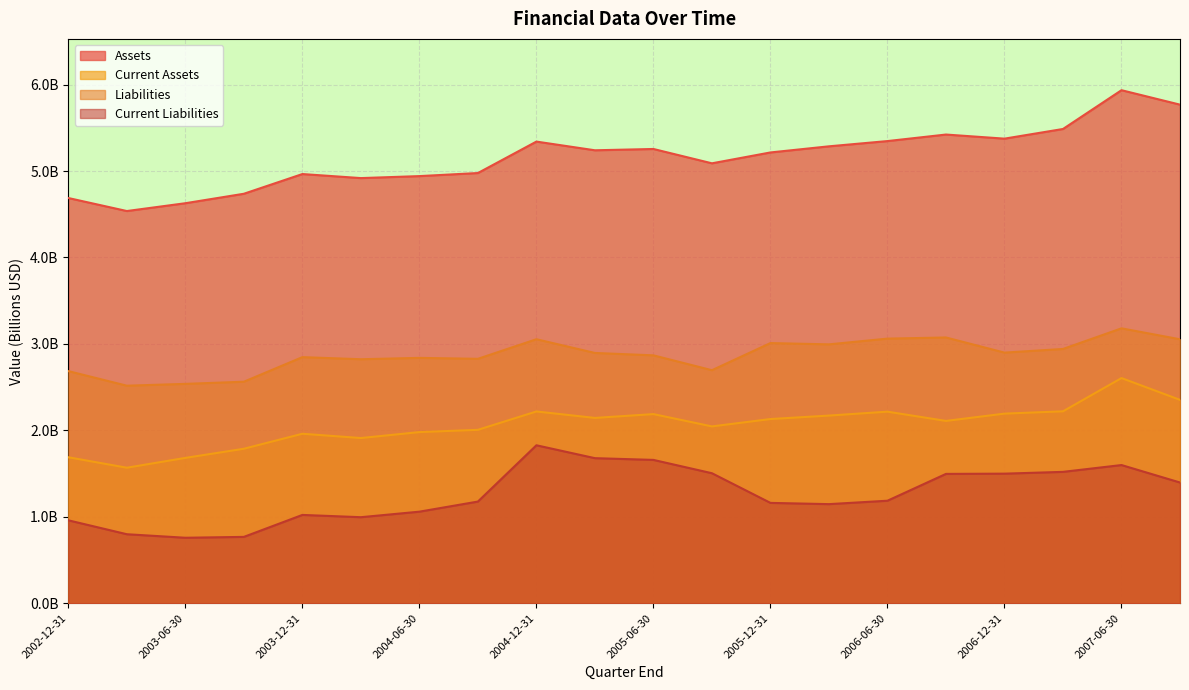

Reading right to left, transcribe all the data shown in this chart.

Assets: 2007-09-30=5.8	2007-06-30=5.9	2007-03-31=5.5	2006-12-31=5.4	2006-09-30=5.4	2006-06-30=5.3	2006-03-31=5.3	2005-12-31=5.2	2005-09-30=5.1	2005-06-30=5.3	2005-03-31=5.2	2004-12-31=5.3	2004-09-30=5.0	2004-06-30=4.9	2004-03-31=4.9	2003-12-31=5.0	2003-09-30=4.7	2003-06-30=4.6	2003-03-31=4.5	2002-12-31=4.7
Current Assets: 2007-09-30=2.4	2007-06-30=2.6	2007-03-31=2.2	2006-12-31=2.2	2006-09-30=2.1	2006-06-30=2.2	2006-03-31=2.2	2005-12-31=2.1	2005-09-30=2.0	2005-06-30=2.2	2005-03-31=2.1	2004-12-31=2.2	2004-09-30=2.0	2004-06-30=2.0	2004-03-31=1.9	2003-12-31=2.0	2003-09-30=1.8	2003-06-30=1.7	2003-03-31=1.6	2002-12-31=1.7
Liabilities: 2007-09-30=3.1	2007-06-30=3.2	2007-03-31=2.9	2006-12-31=2.9	2006-09-30=3.1	2006-06-30=3.1	2006-03-31=3.0	2005-12-31=3.0	2005-09-30=2.7	2005-06-30=2.9	2005-03-31=2.9	2004-12-31=3.1	2004-09-30=2.8	2004-06-30=2.8	2004-03-31=2.8	2003-12-31=2.8	2003-09-30=2.6	2003-06-30=2.5	2003-03-31=2.5	2002-12-31=2.7
Current Liabilities: 2007-09-30=1.4	2007-06-30=1.6	2007-03-31=1.5	2006-12-31=1.5	2006-09-30=1.5	2006-06-30=1.2	2006-03-31=1.1	2005-12-31=1.2	2005-09-30=1.5	2005-06-30=1.7	2005-03-31=1.7	2004-12-31=1.8	2004-09-30=1.2	2004-06-30=1.1	2004-03-31=1.0	2003-12-31=1.0	2003-09-30=0.8	2003-06-30=0.8	2003-03-31=0.8	2002-12-31=1.0